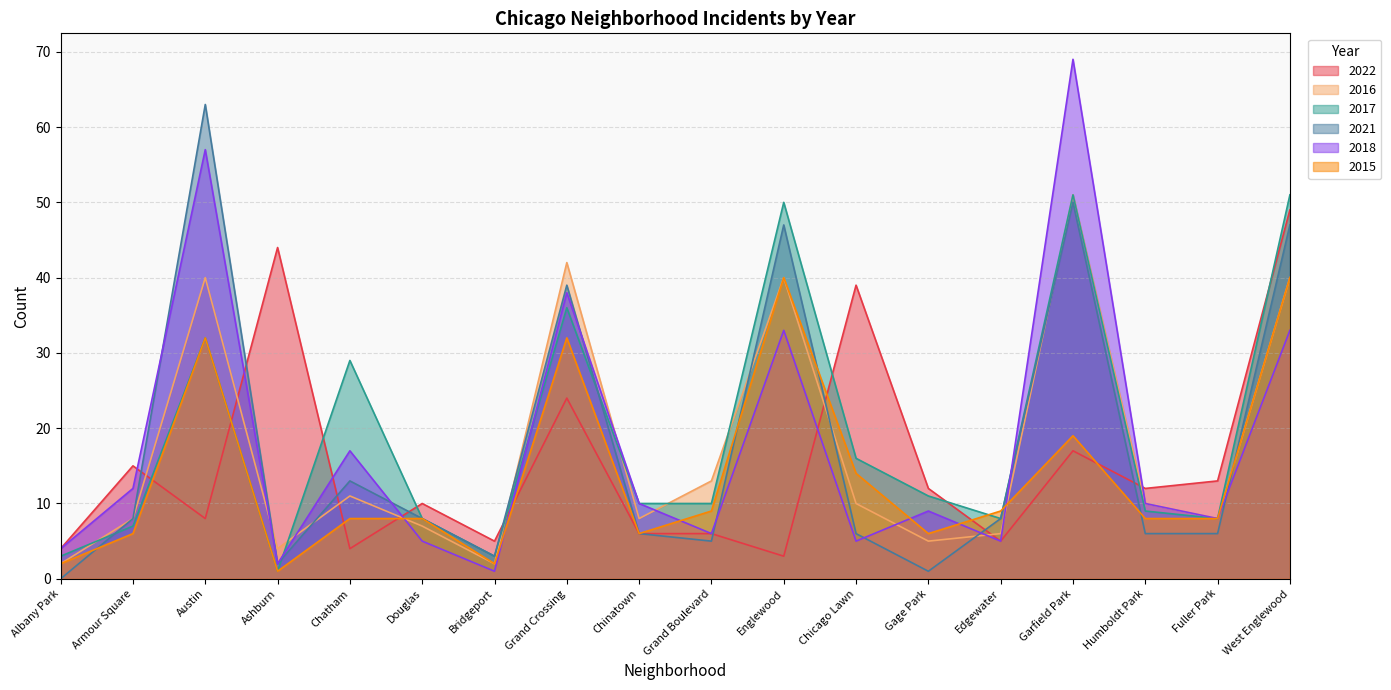

What is the average value of the 2016 series?

17